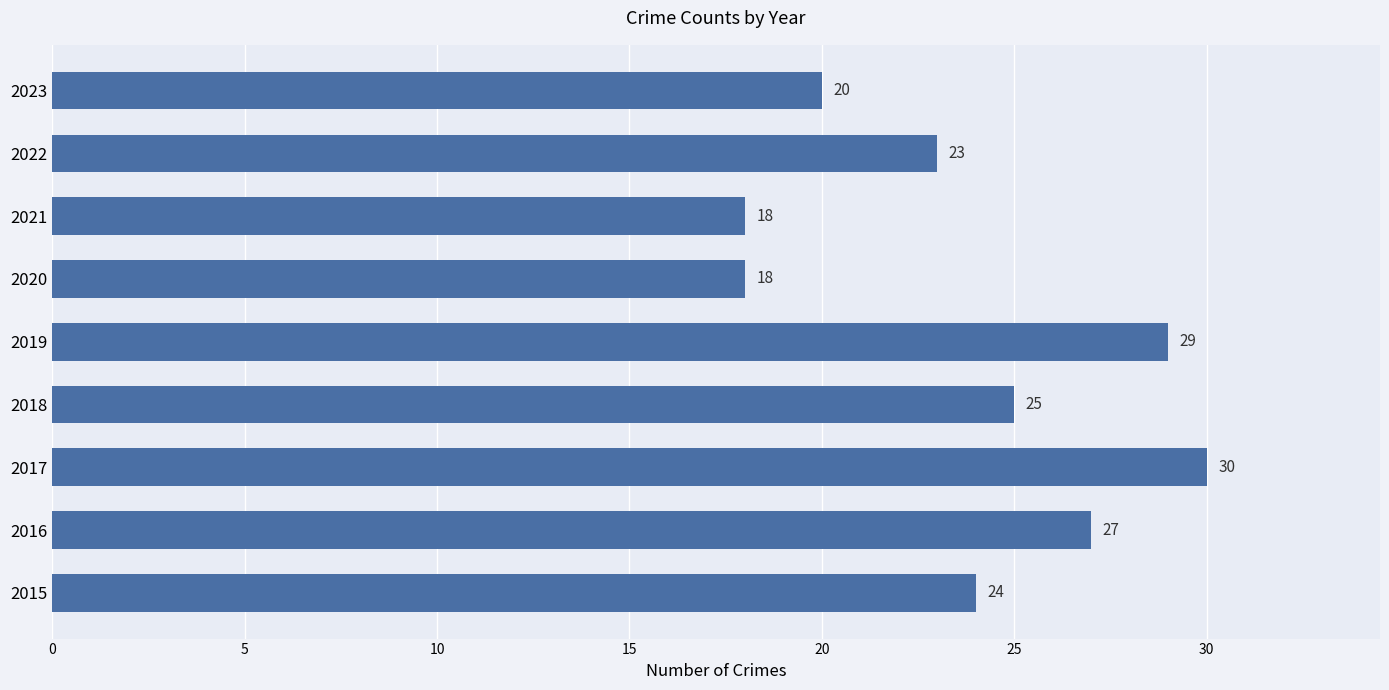

Does the chart contain any negative values?

No